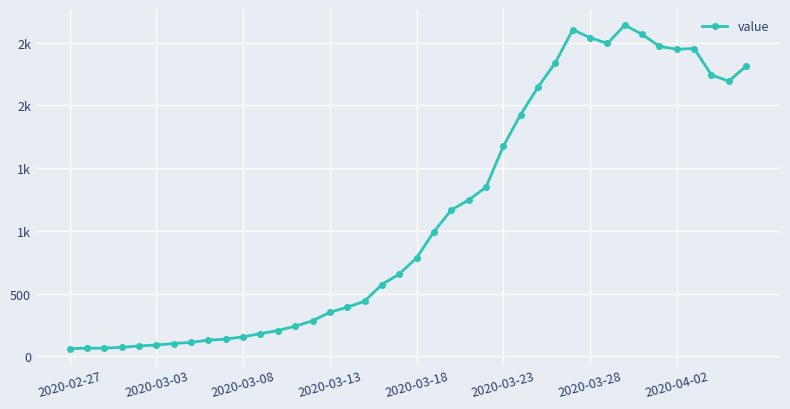

What is the value of the 5th point from the left?

83